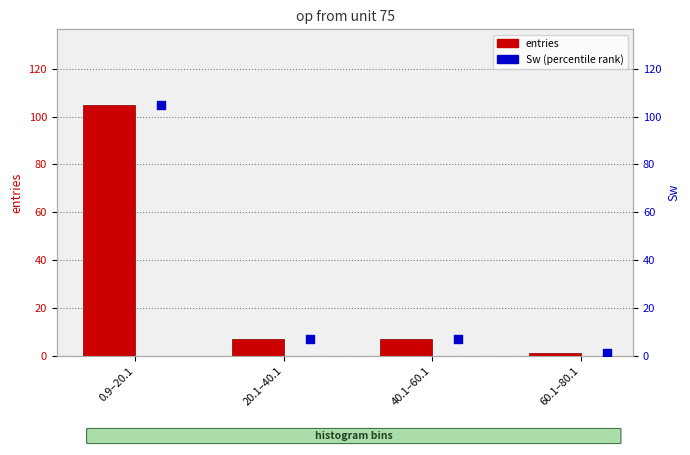

What is the total value across all series at 40.1–60.1?

14